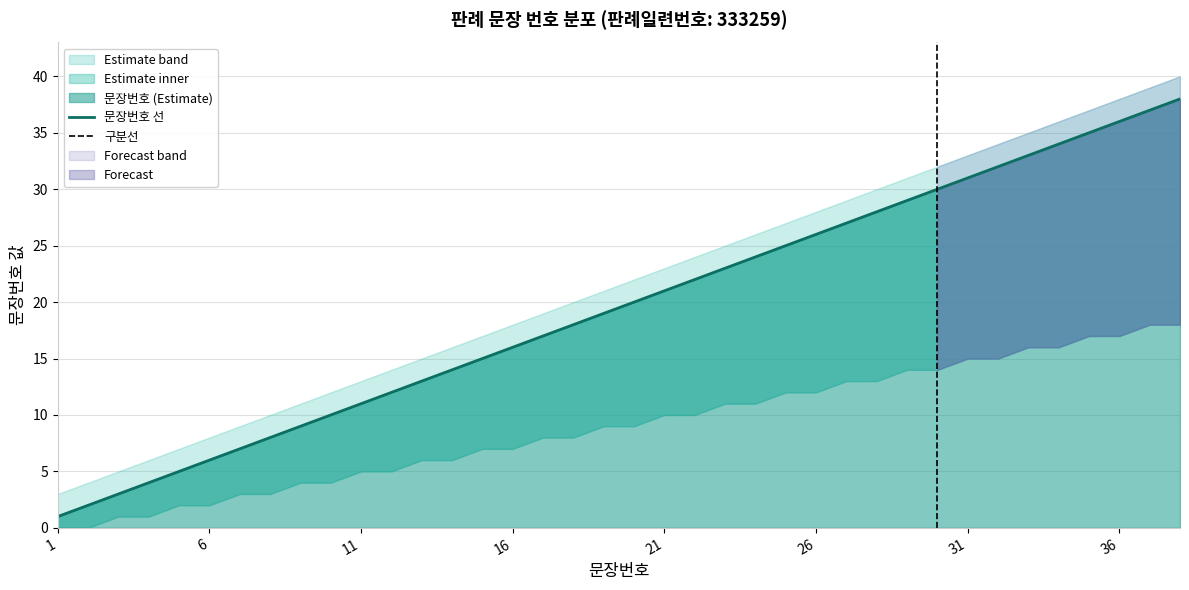

How many values in lower_band are above zero?

36